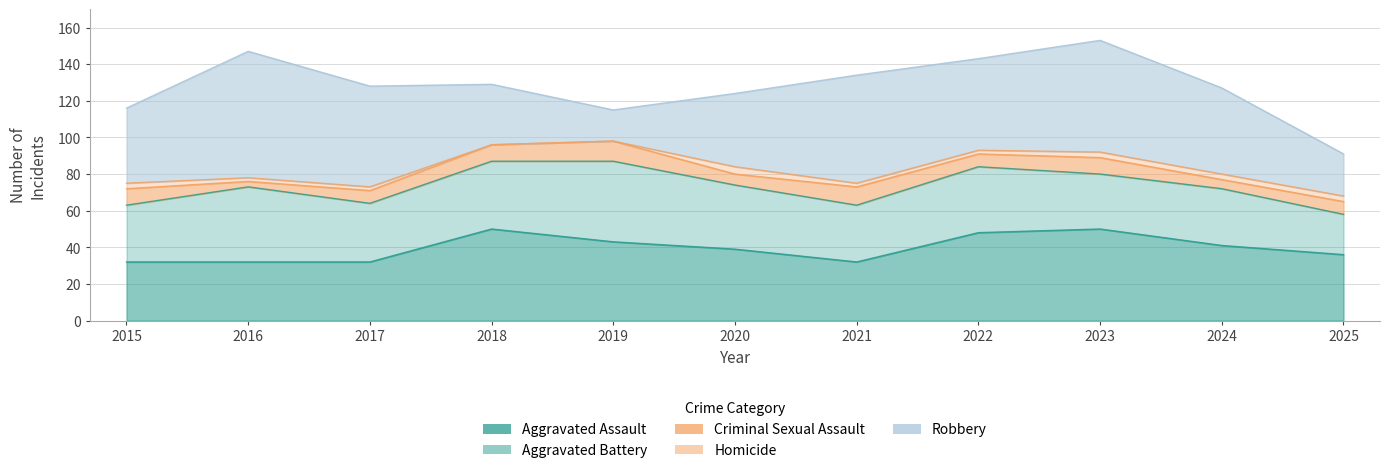

How many interior local peaks does the Homicide series have?

1